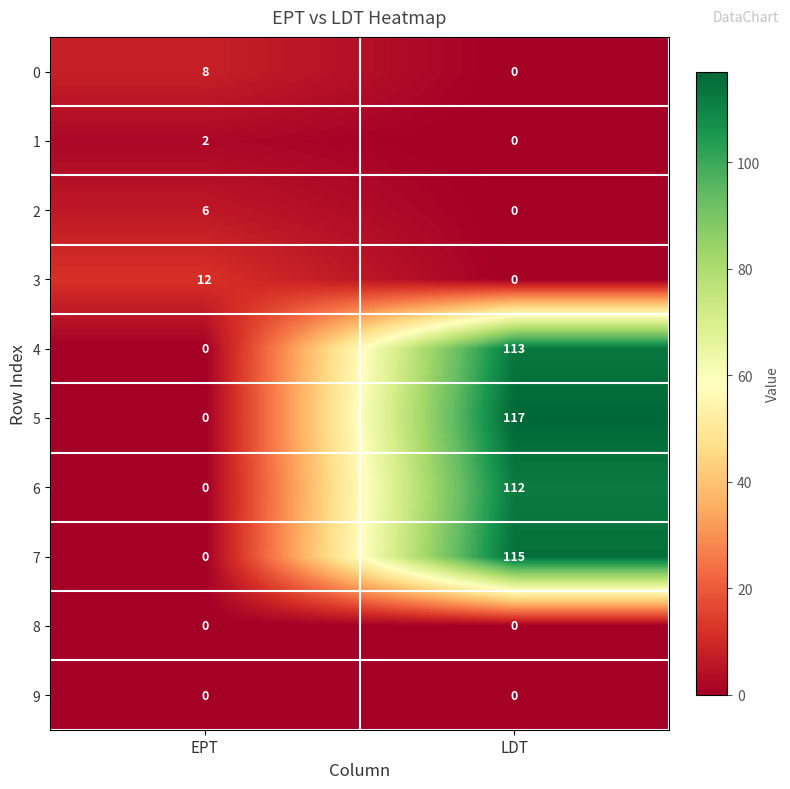

The 4 series shows -59 at EPT. True or false?

False